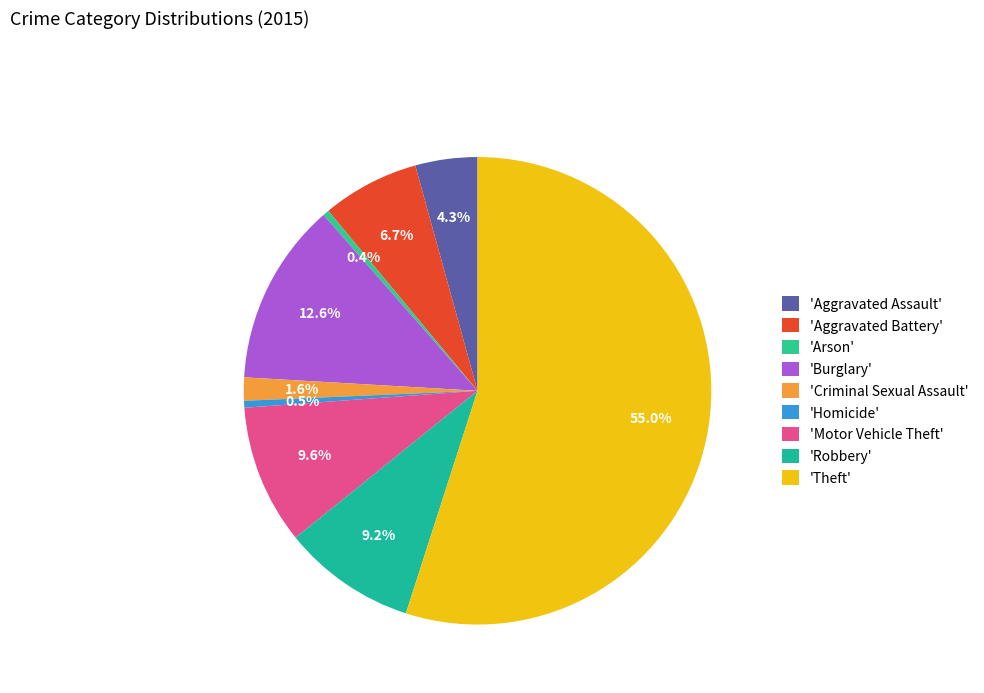

Which slice is the largest?

'Theft'